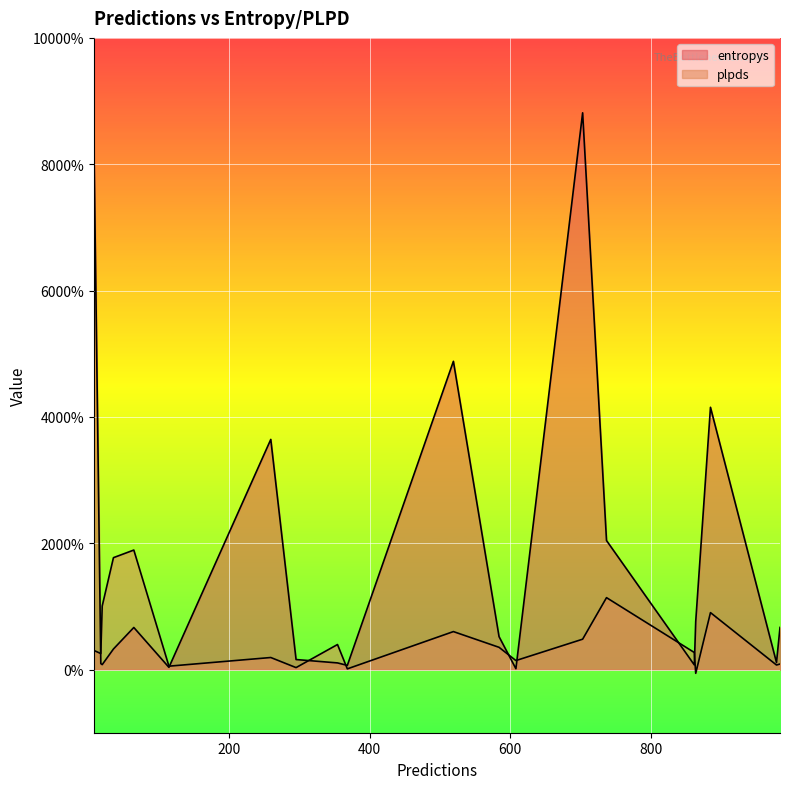

After their last crossing, which series has the higher values: entropys or plpds?

plpds